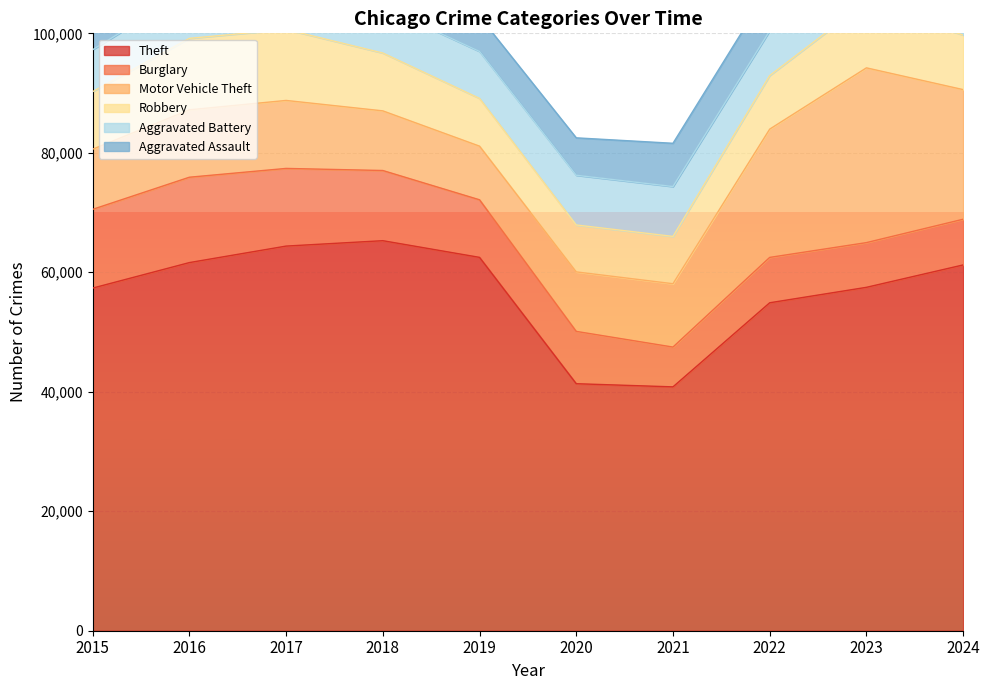

Rank the series at 2016 from lowest to highest value.

Aggravated Assault, Aggravated Battery, Motor Vehicle Theft, Robbery, Burglary, Theft